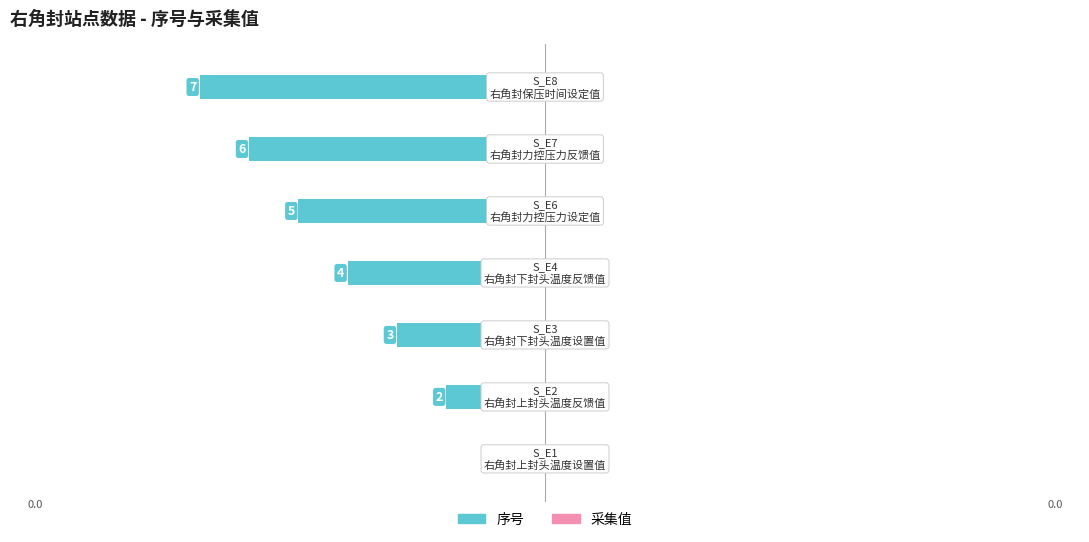

How many bars are there in total?

7